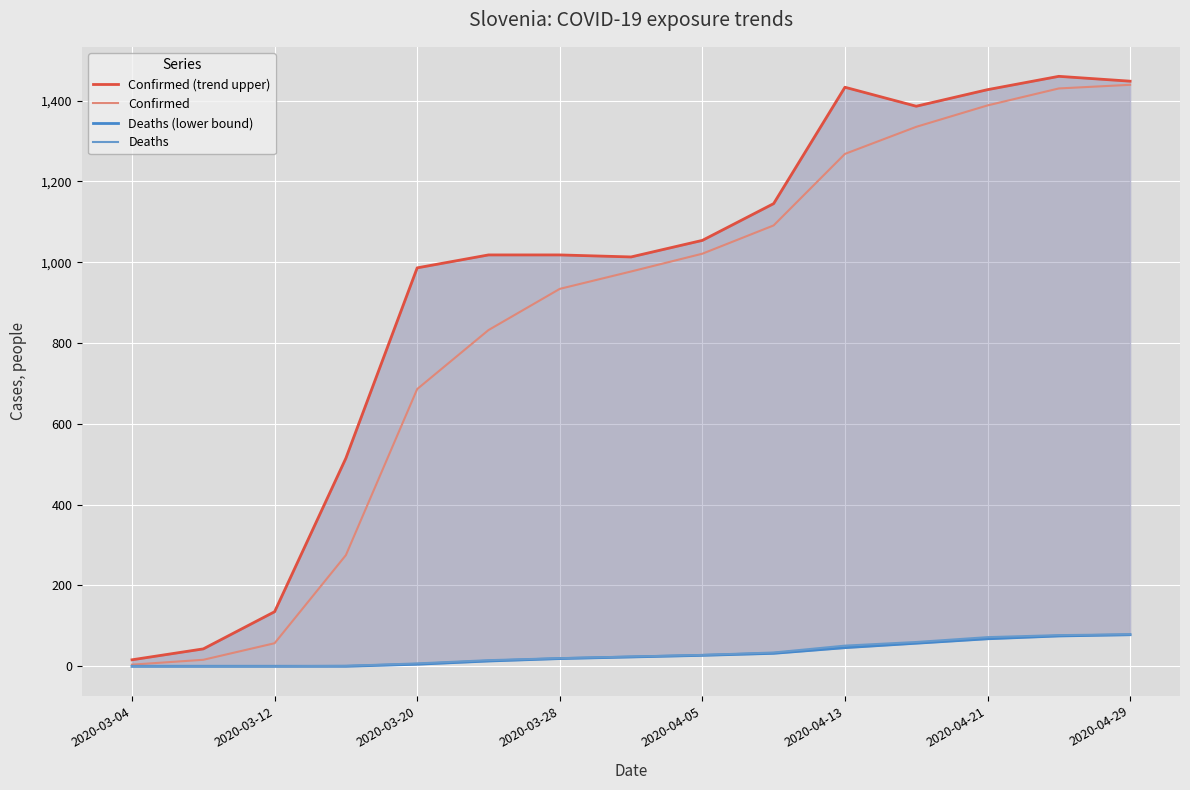

What is the highest value of the Confirmed series?

1439